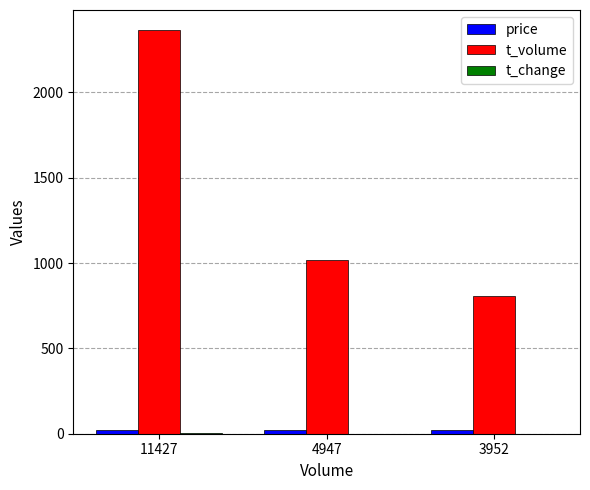

Where is t_volume nearest to the value 1586?

4947